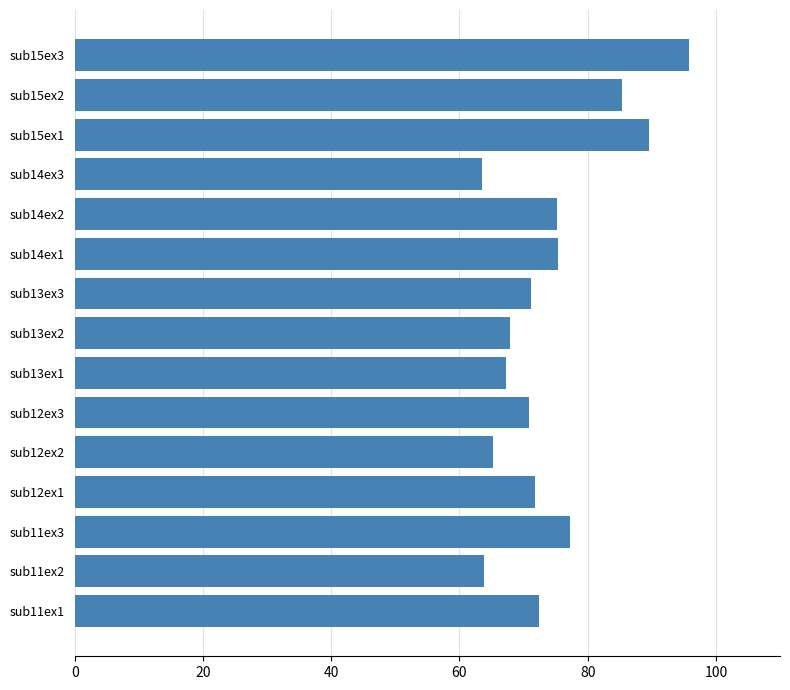

Is it true that the value at sub13ex3 is 16.4?

False